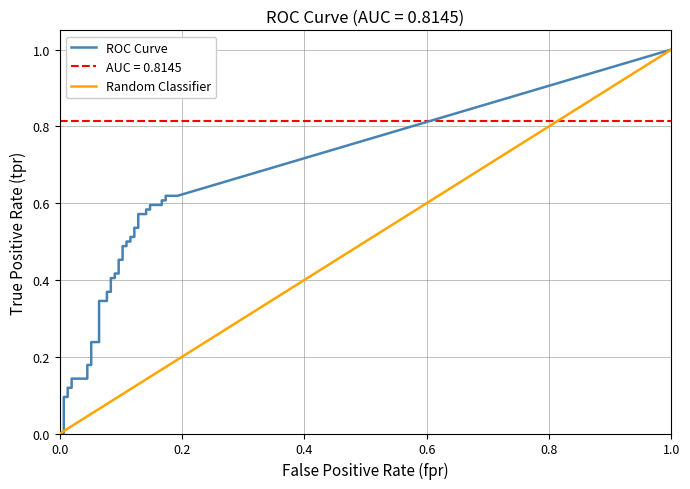

The value of fpr at 7 is 0.0. True or false?

True